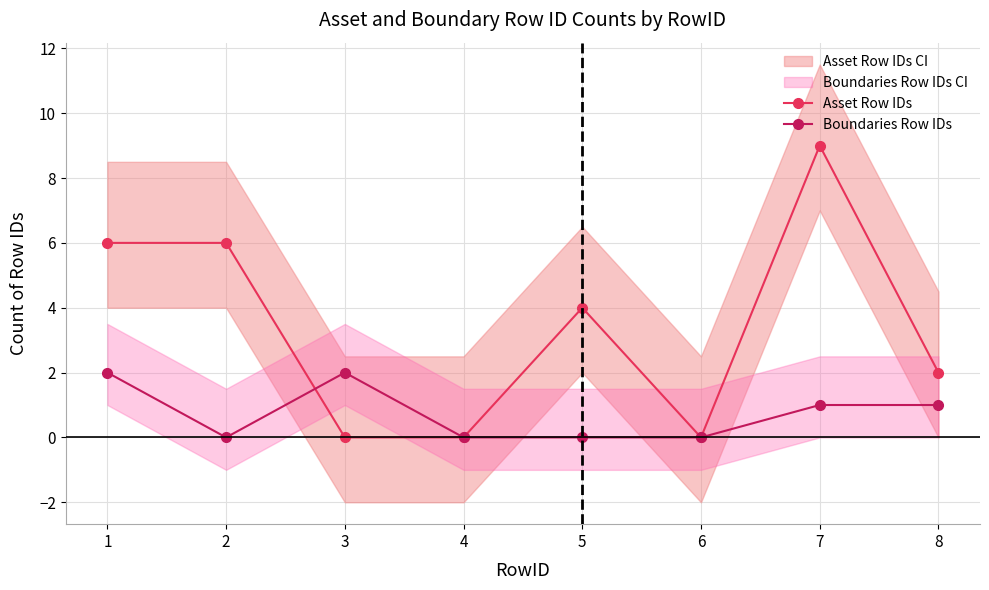

Is the value of Boundaries Row IDs at 2 greater than the value of Asset Row IDs at 4?

No